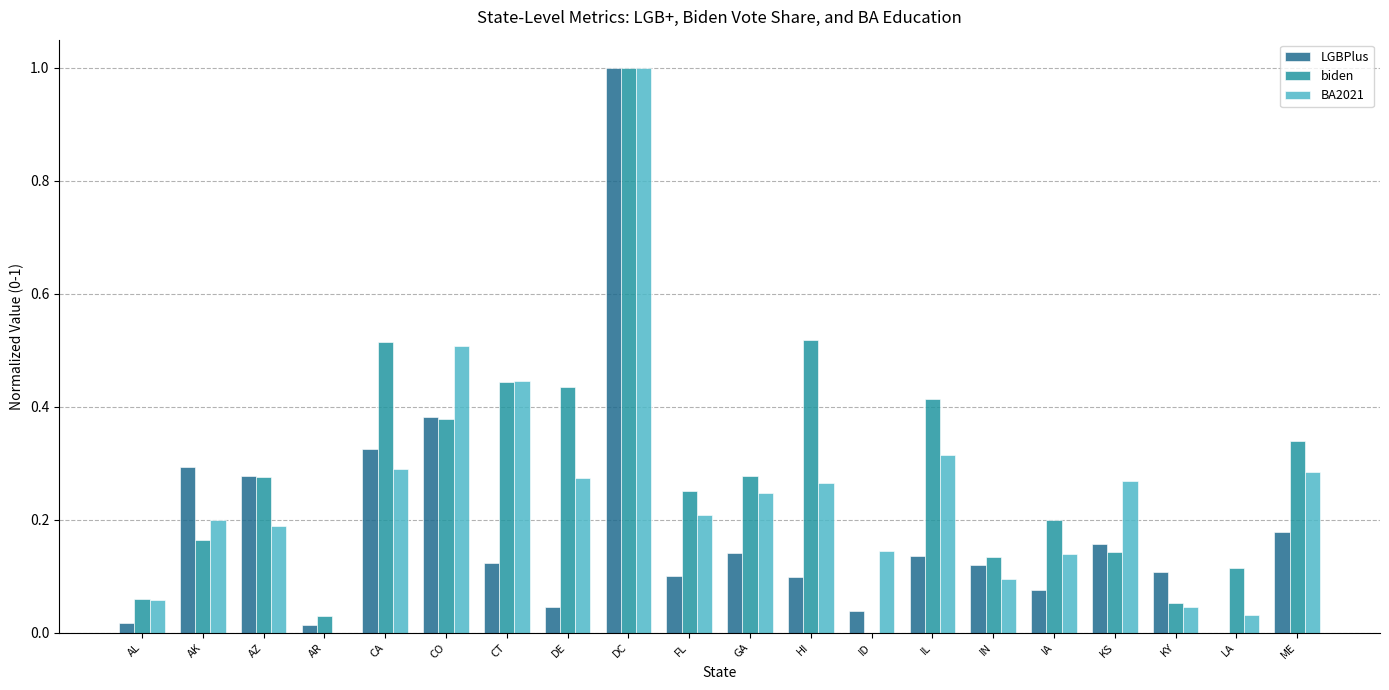

What is the maximum value shown in the chart?

1.0